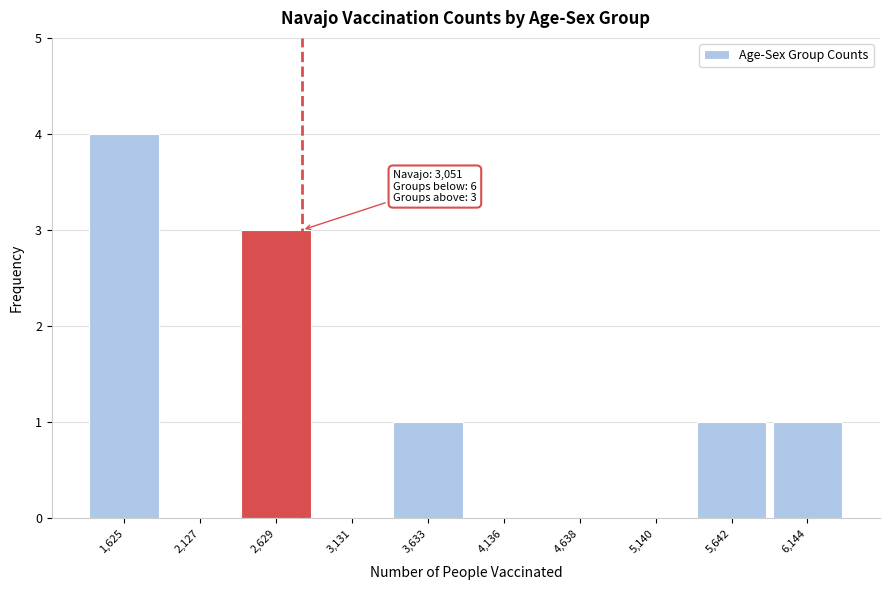

Reading right to left, what are all the values shown in this chart?

6,144=1	5,642=1	5,140=0	4,638=0	4,136=0	3,633=1	3,131=0	2,629=3	2,127=0	1,625=4